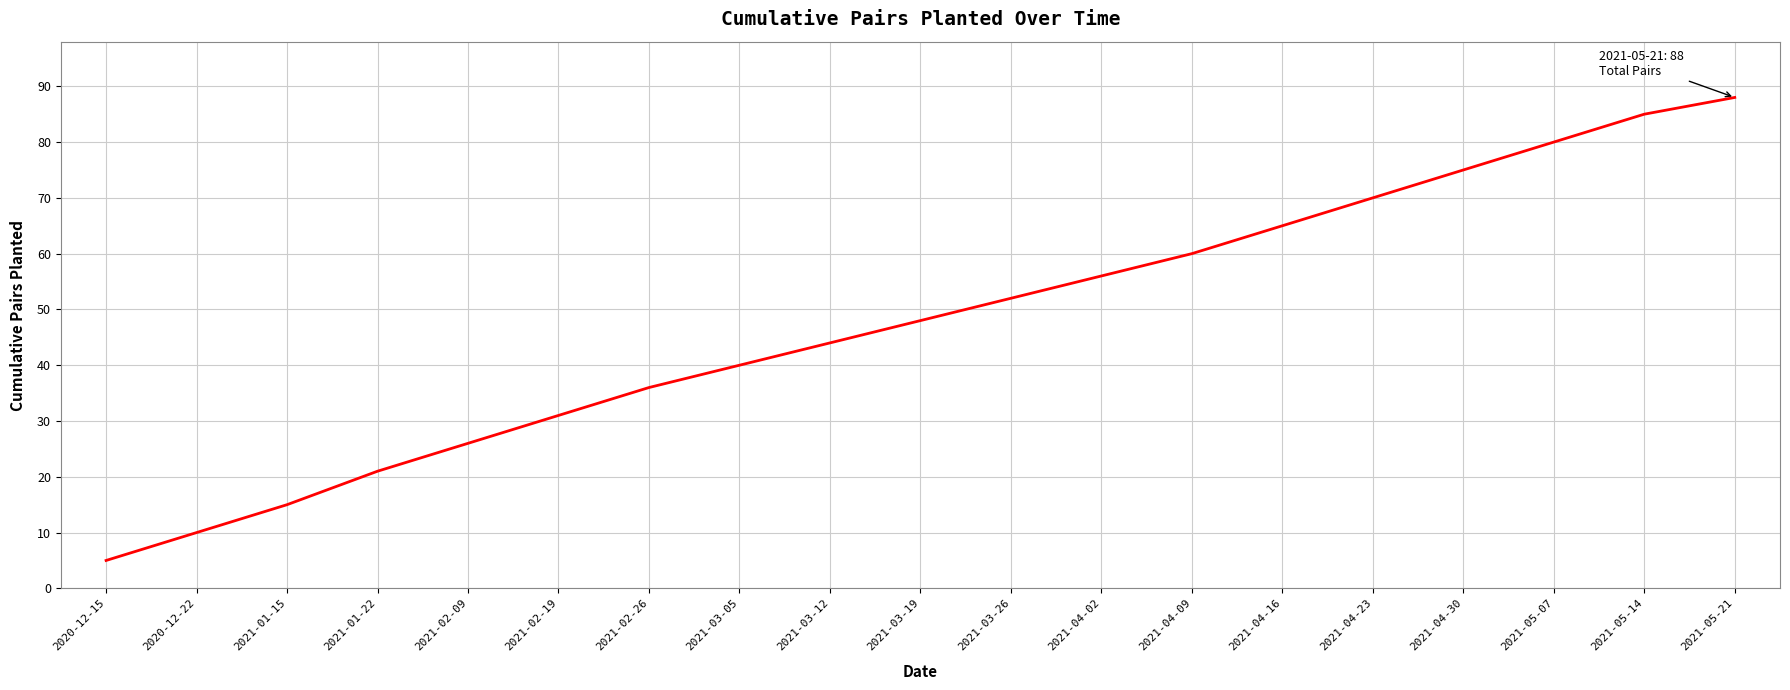

Is it true that the value at 2021-03-05 is 20?

False